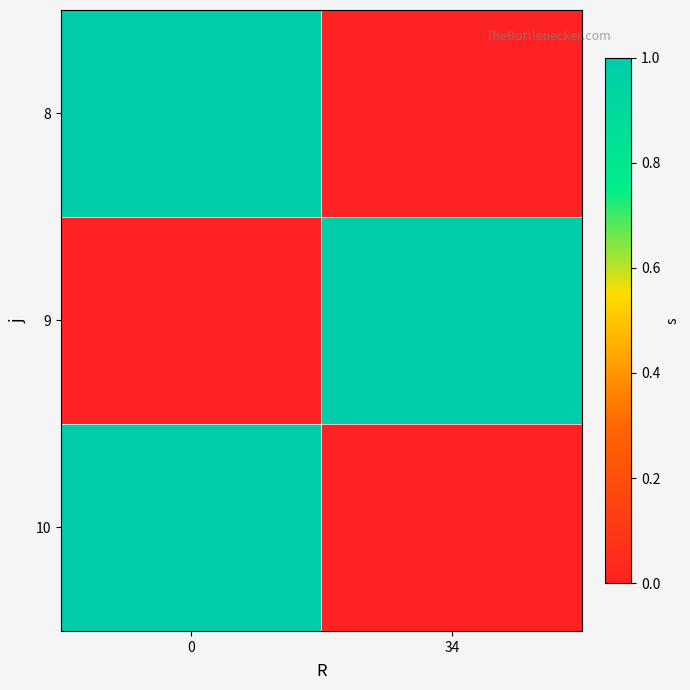

Rank the series at 34 from highest to lowest value.

9, 8, 10